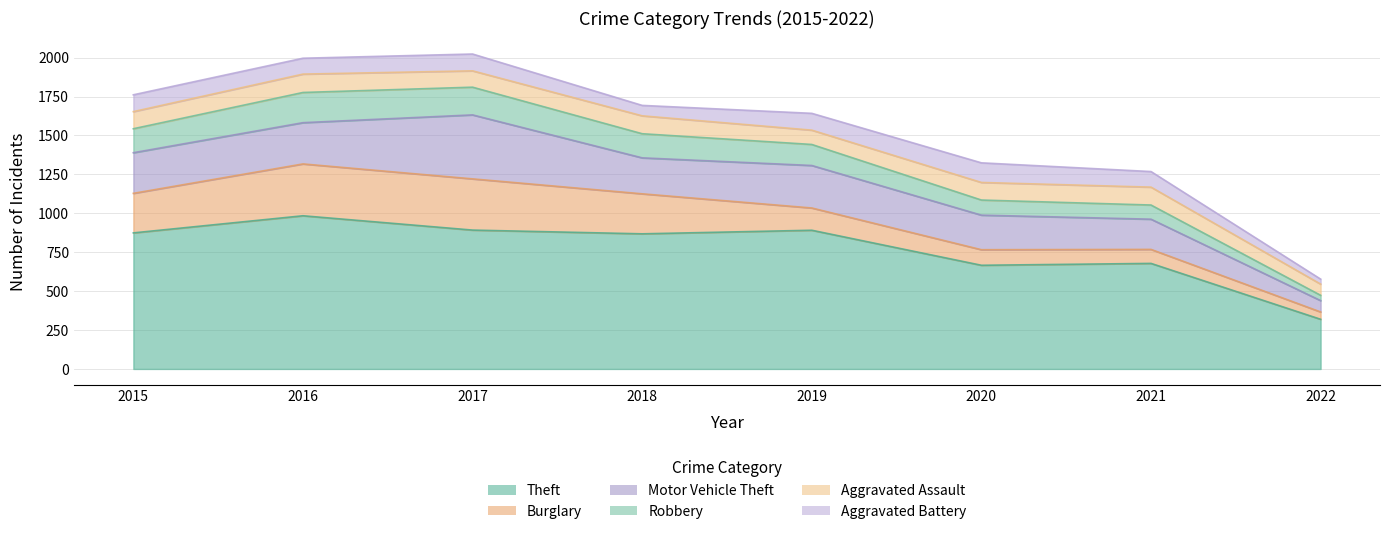

At which label does Aggravated Battery reach its minimum?

2022